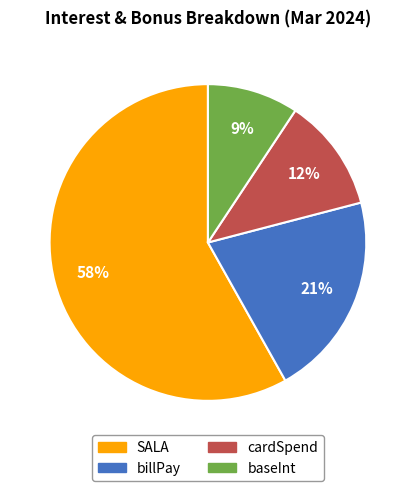

Do baseInt and billPay together represent more than half of the pie?

No